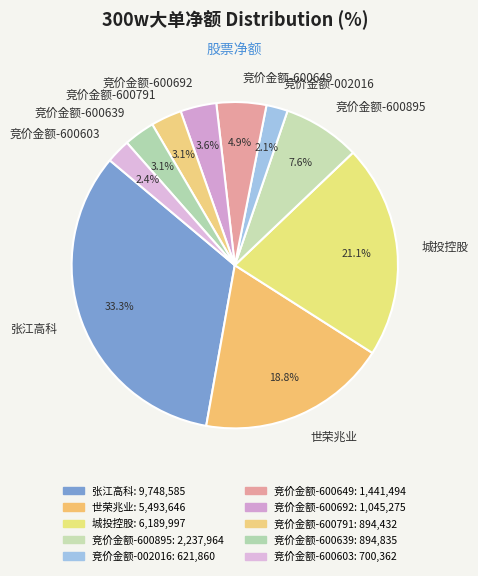

To the nearest percent, what is the average slice percentage?

10%